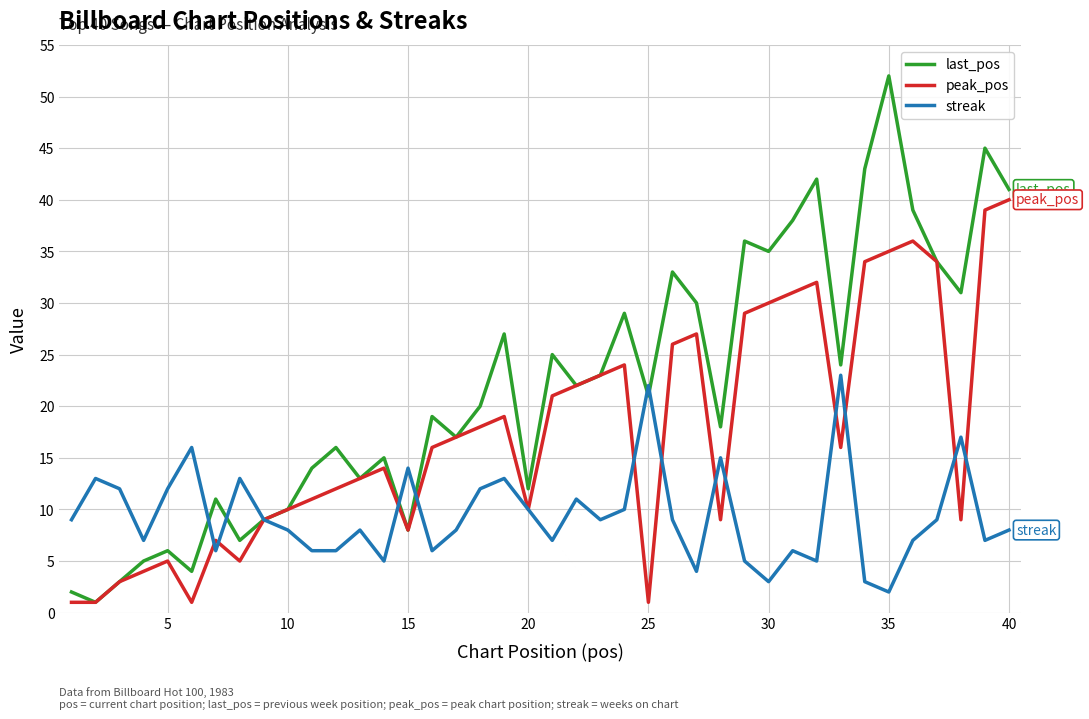

How many categories are shown in the chart?

40